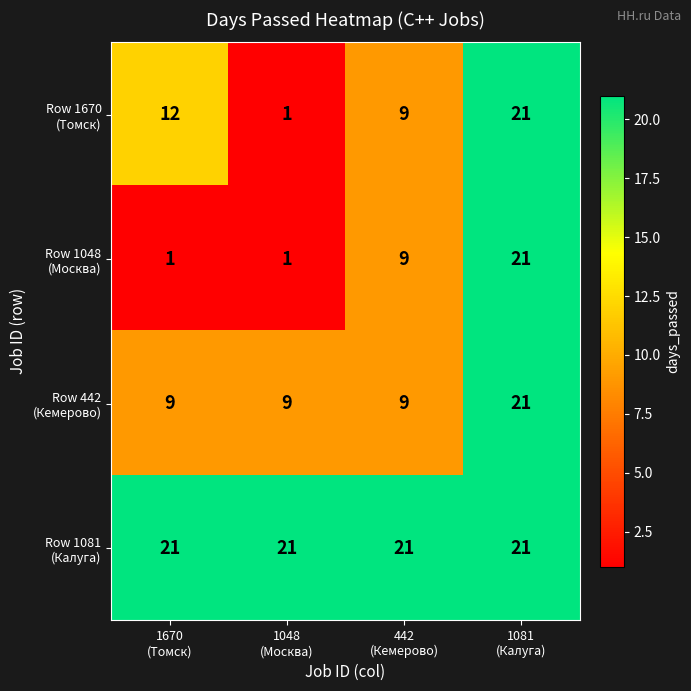

What is the greatest value displayed?

21